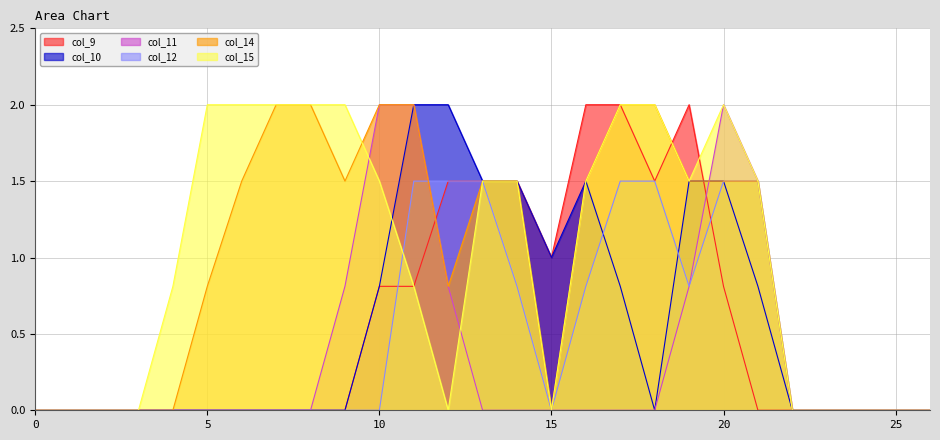

What is the greatest value displayed?

2.0